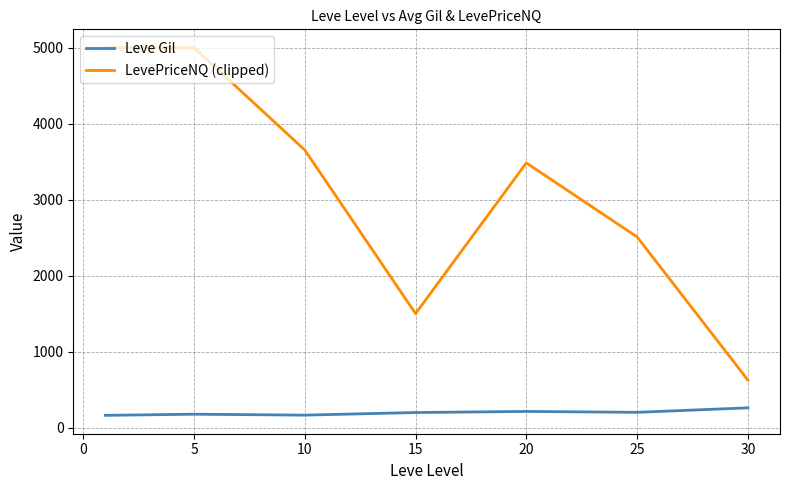

What is the maximum value for LevePriceNQ (clipped)?

5000.0